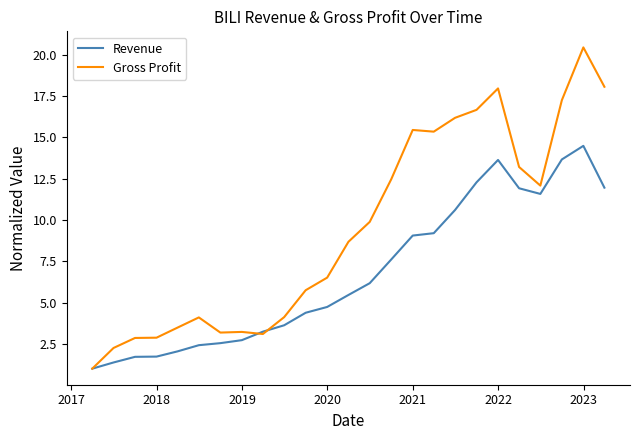

Rank the series by their maximum value, from lowest to highest.

Revenue, Gross Profit